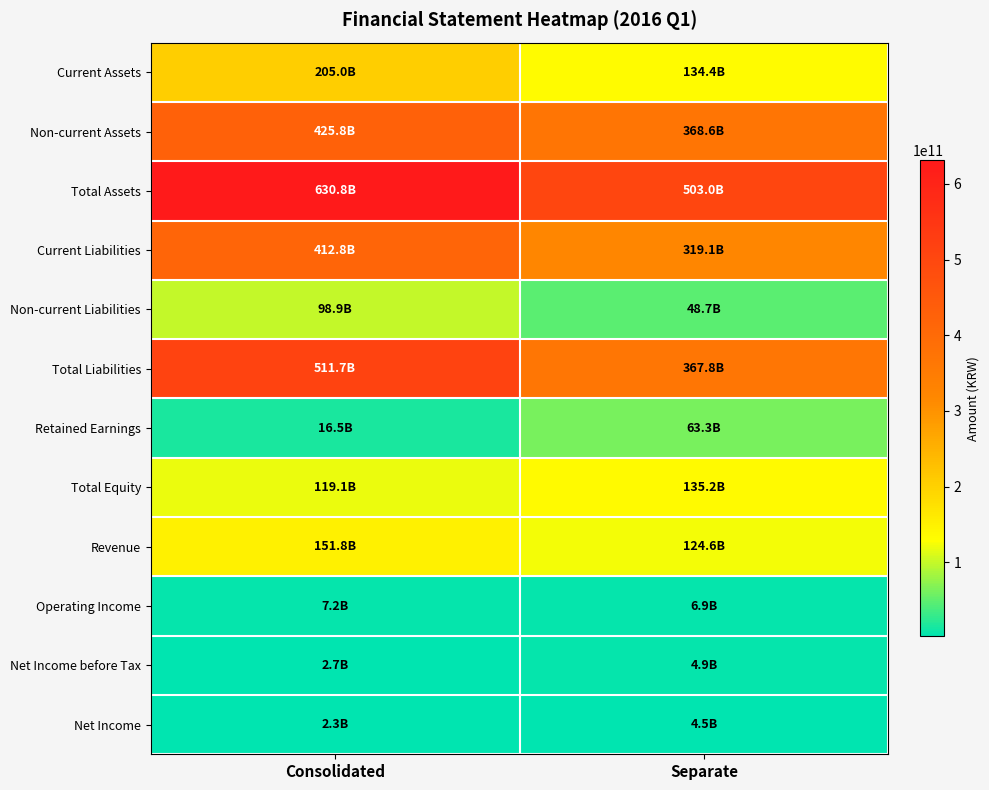

Reading left to right, list all the values displayed in this chart.

Current Assets: Consolidated=204981207399	Separate=134398880772
Non-current Assets: Consolidated=425829316869	Separate=368598789621
Total Assets: Consolidated=630810524268	Separate=502997670393
Current Liabilities: Consolidated=412789643340	Separate=319052555184
Non-current Liabilities: Consolidated=98903048684	Separate=48726751045
Total Liabilities: Consolidated=511692692024	Separate=367779306229
Retained Earnings: Consolidated=16475728014	Separate=63297643603
Total Equity: Consolidated=119117832244	Separate=135218364164
Revenue: Consolidated=151773449063	Separate=124618876595
Operating Income: Consolidated=7195681552	Separate=6882250557
Net Income before Tax: Consolidated=2742960746	Separate=4912619099
Net Income: Consolidated=2316291488	Separate=4542443838